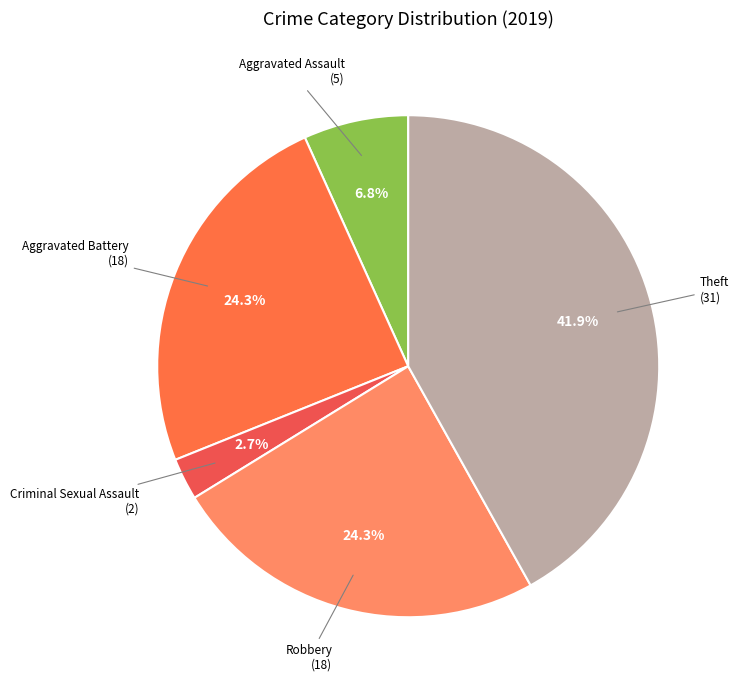

To the nearest percent, what is the average slice percentage?

20%